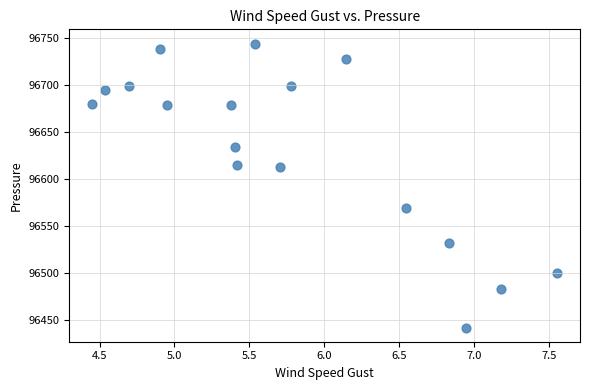

What is the range of X values (max minus min)?

3.1